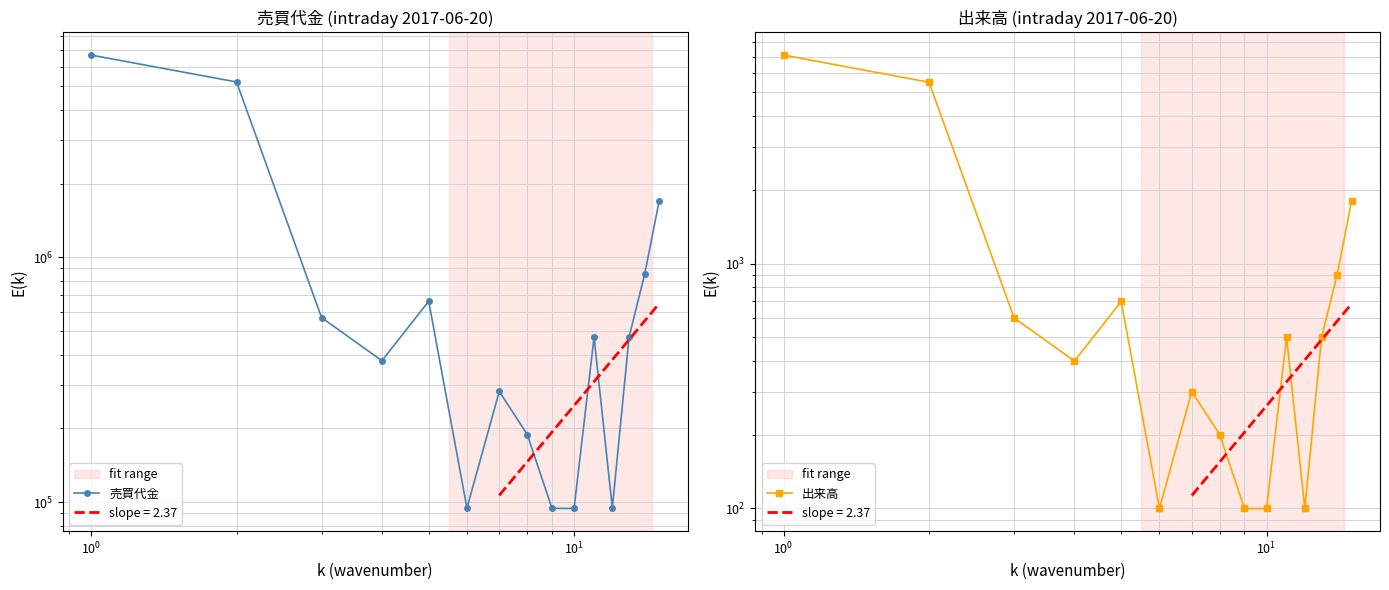

Rank the series by their maximum value, from lowest to highest.

出来高, 売買代金